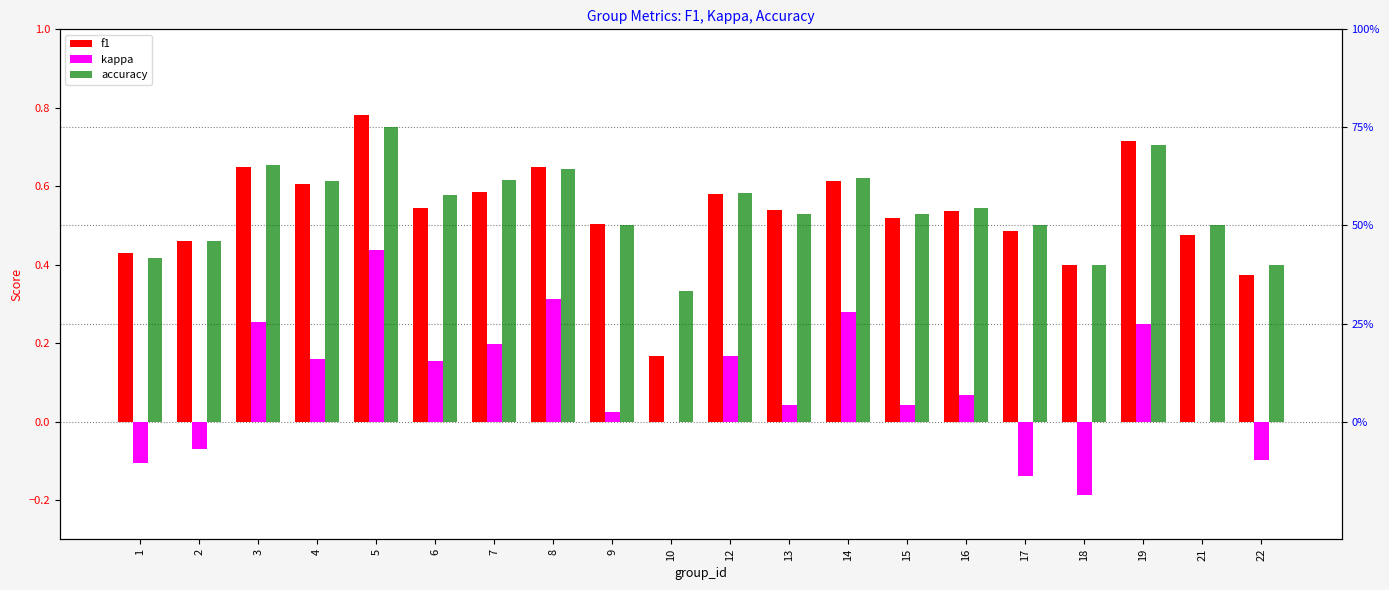

Reading right to left, what are all the values shown in this chart?

f1: 0.4	0.5	0.7	0.4	0.5	0.5	0.5	0.6	0.5	0.6	0.2	0.5	0.6	0.6	0.5	0.8	0.6	0.7	0.5	0.4
kappa: -0.1	0.0	0.2	-0.2	-0.1	0.1	0.0	0.3	0.0	0.2	0.0	0.0	0.3	0.2	0.2	0.4	0.2	0.3	-0.1	-0.1
accuracy: 0.4	0.5	0.7	0.4	0.5	0.5	0.5	0.6	0.5	0.6	0.3	0.5	0.6	0.6	0.6	0.8	0.6	0.7	0.5	0.4